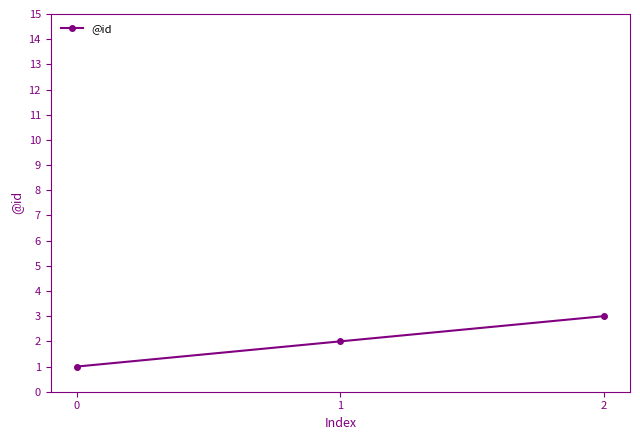

Is it true that the value at 0 is 2?

False